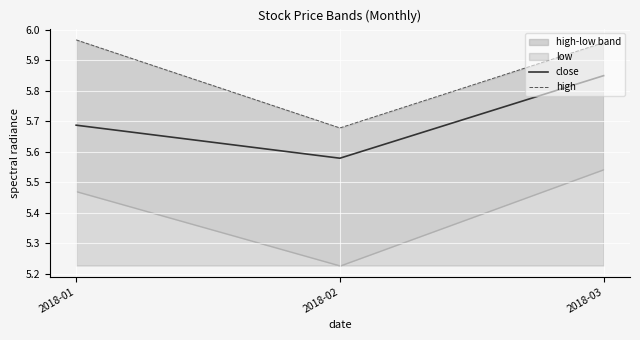

At how many categories does at least one series exceed 5?

3